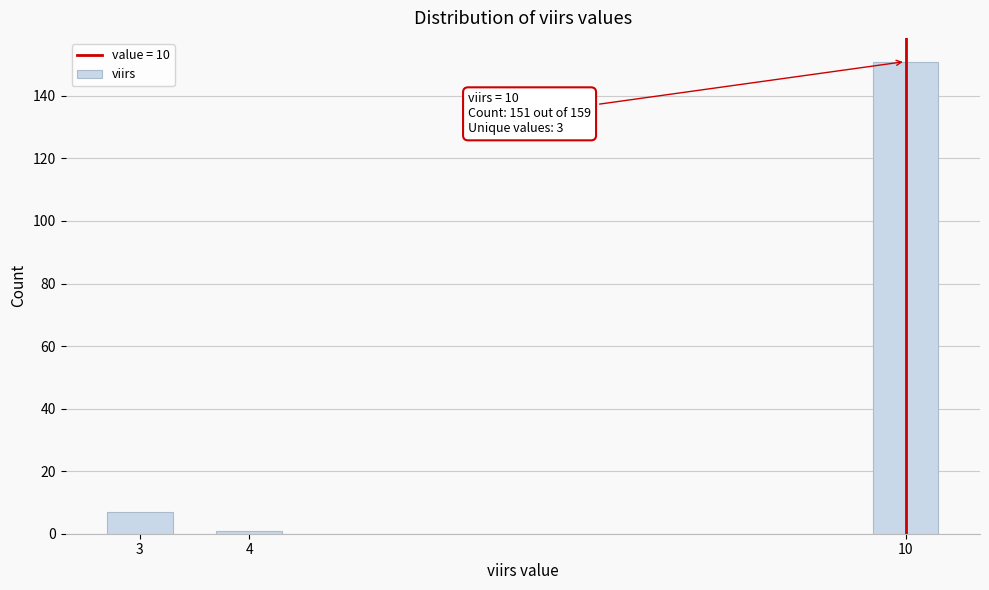

Reading left to right, what are all the values shown in this chart?

3=7	4=1	10=151